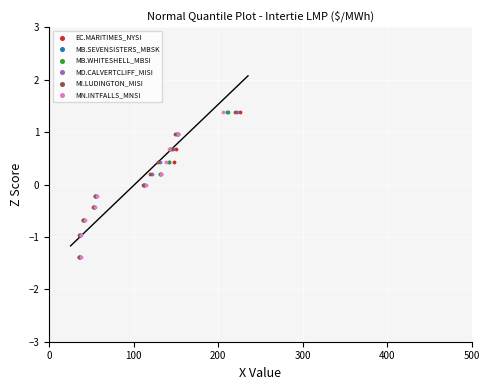

What are all the series names shown in the legend?

EC.MARITIMES_NYSI, MB.SEVENSISTERS_MBSK, MB.WHITESHELL_MBSI, MD.CALVERTCLIFF_MISI, MI.LUDINGTON_MISI, MN.INTFALLS_MNSI